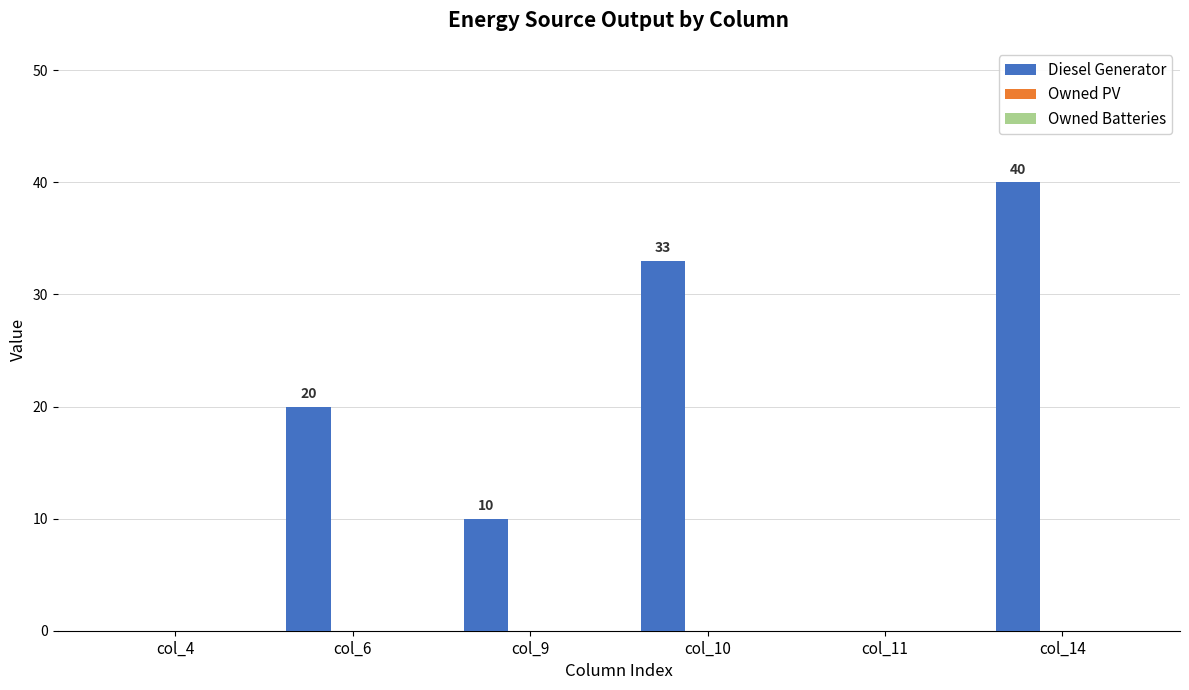

Reading left to right, extract all data points from this chart.

col_4=0	col_6=20	col_9=10	col_10=33	col_11=0	col_14=40